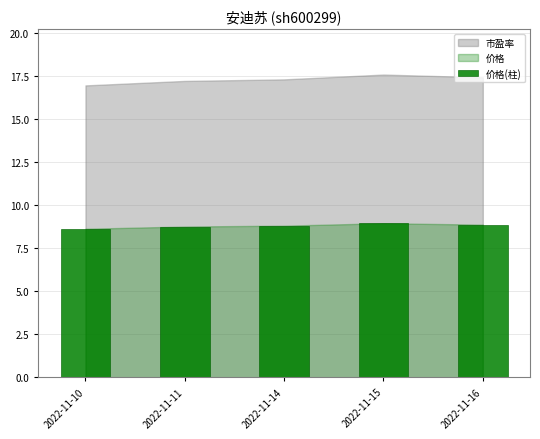

What is the difference between the maximum and minimum values?

0.3